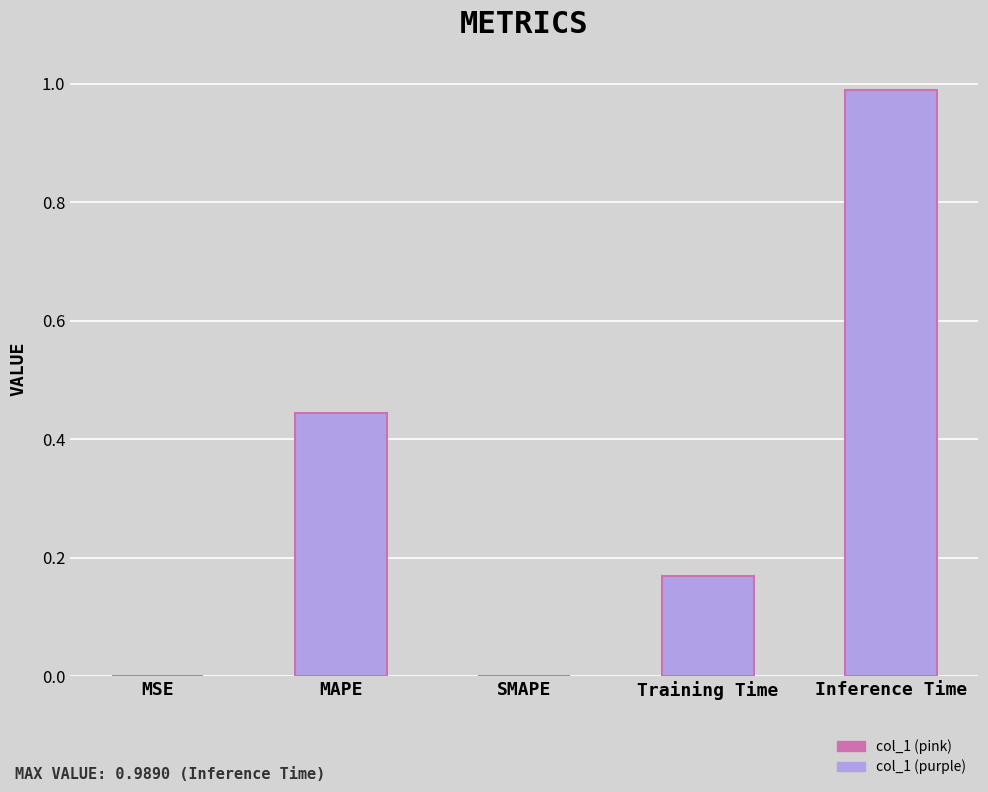

Which has a higher value, MAPE or Inference Time?

Inference Time